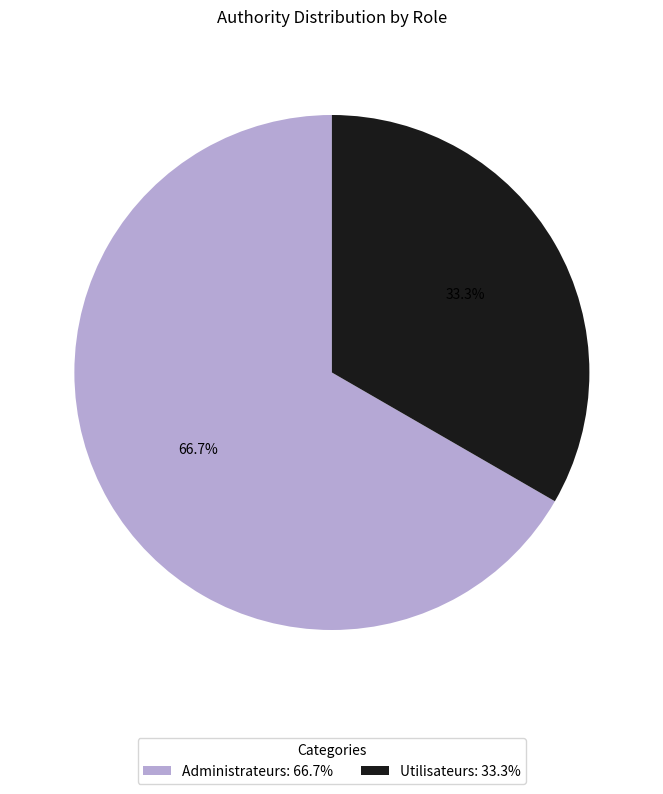

What is the smallest slice in the pie chart?

Utilisateurs